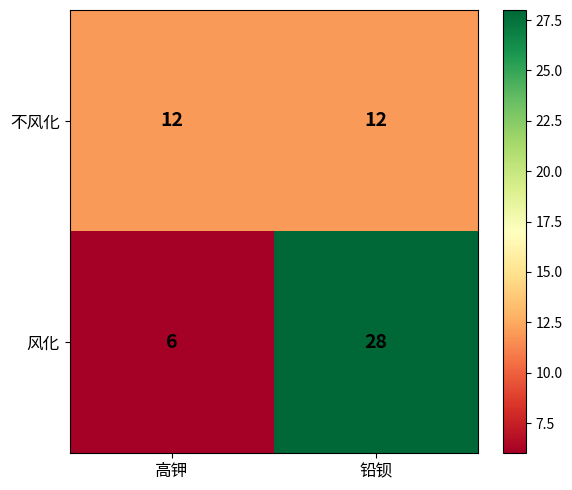

Reading left to right, what are all the values shown in this chart?

不风化: 高钾=12	铅钡=12
风化: 高钾=6	铅钡=28